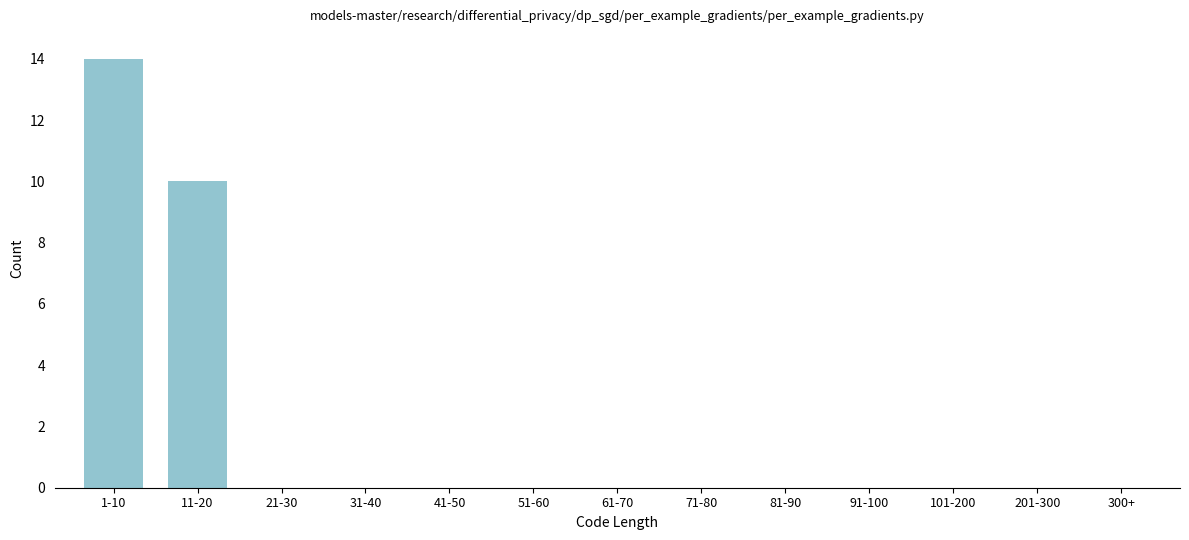

Reading left to right, transcribe all the data shown in this chart.

1-10=14	11-20=10	21-30=0	31-40=0	41-50=0	51-60=0	61-70=0	71-80=0	81-90=0	91-100=0	101-200=0	201-300=0	300+=0